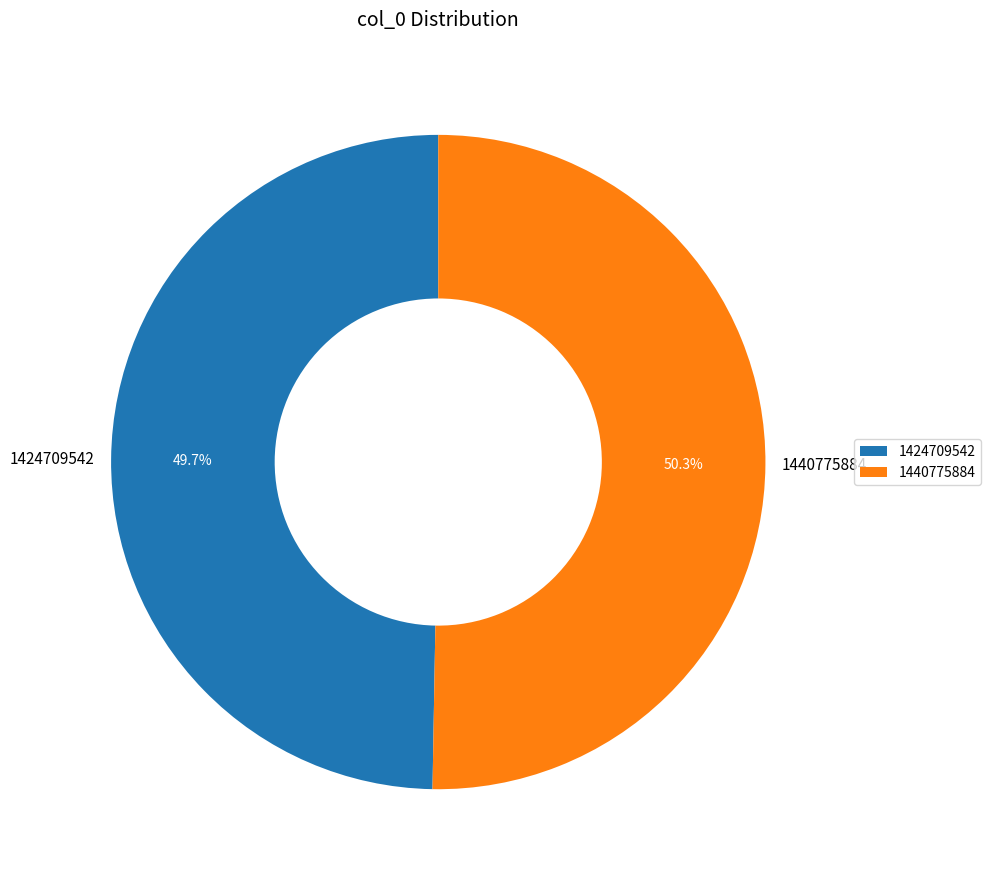

How many slices are in this pie chart?

2